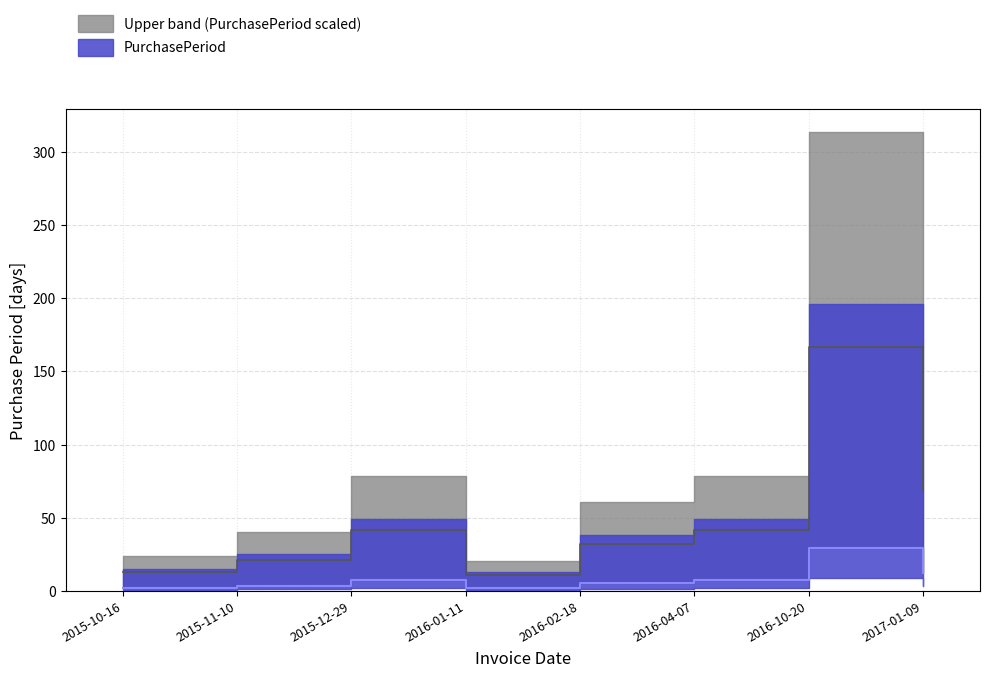

At which category does the data reach its first local peak?

2015-12-29